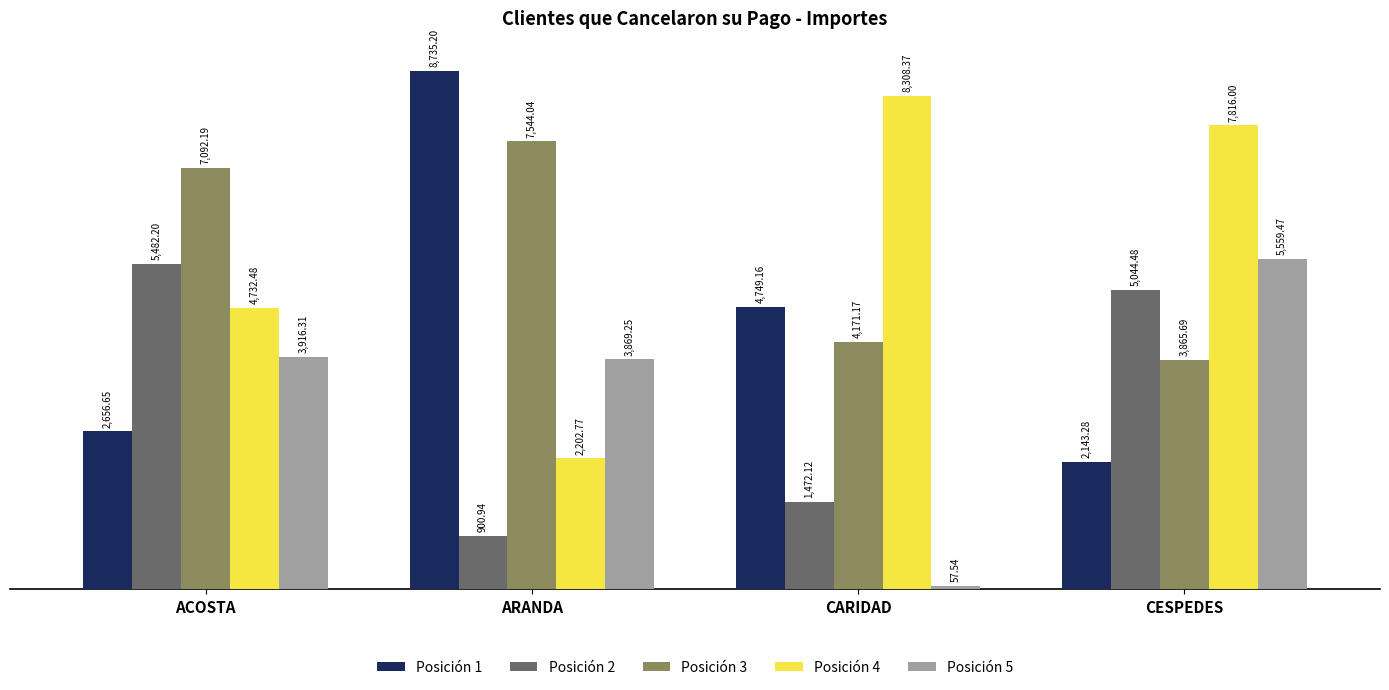

Where is Posición 4 nearest to the value 5255?

ACOSTA